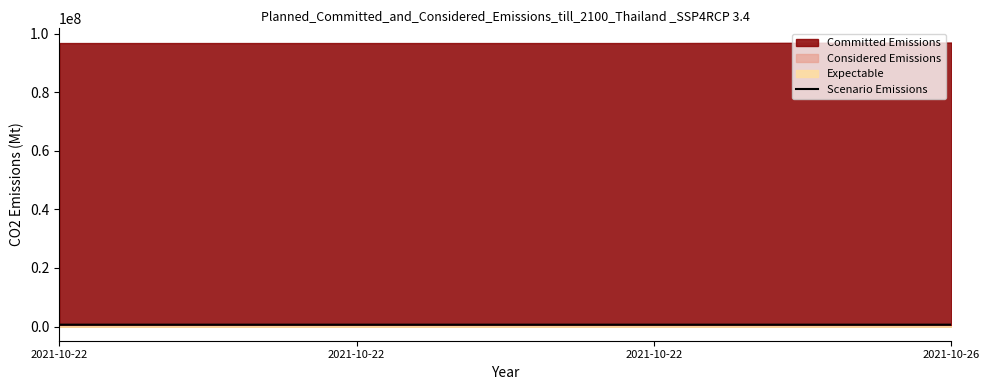

Reading right to left, list all the values displayed in this chart.

630269	630181	630183	630183